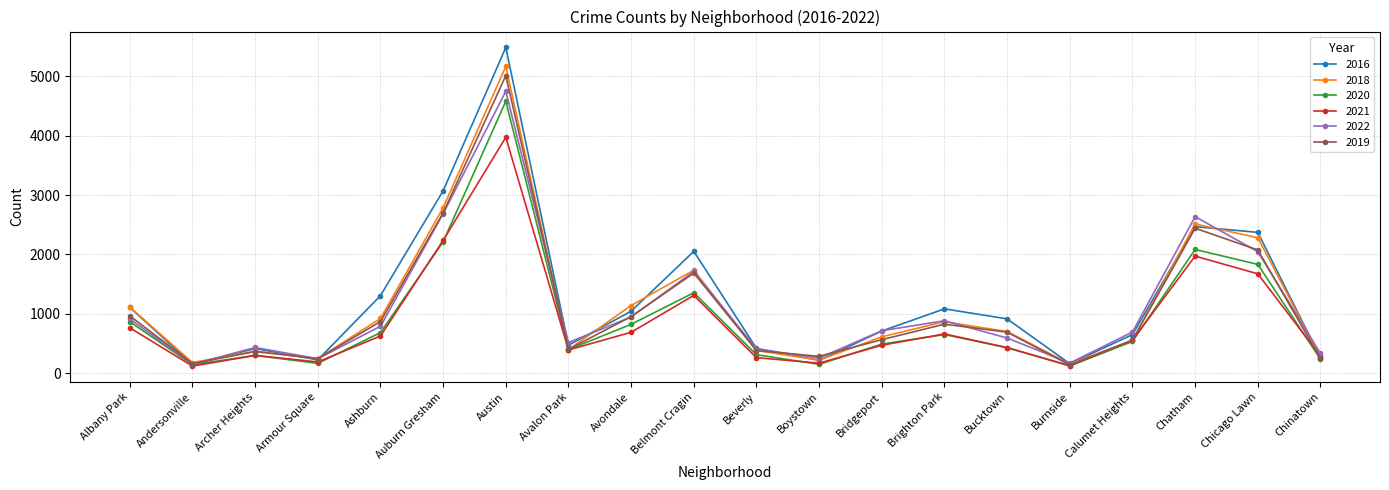

What is the average value of the 2022 series?

1096